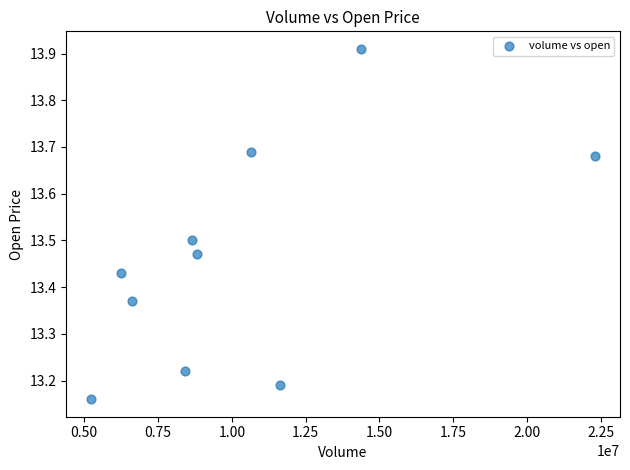

What is the range of X values (max minus min)?

17055766.0